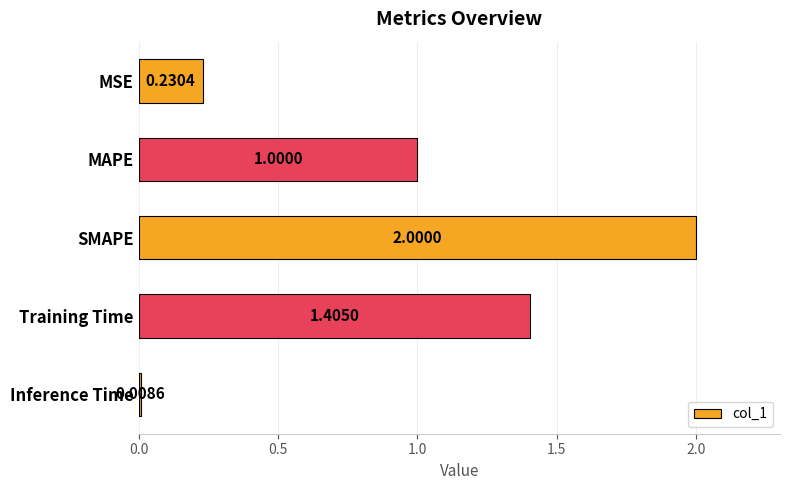

What is the label of the 1st bar from the top?

MSE